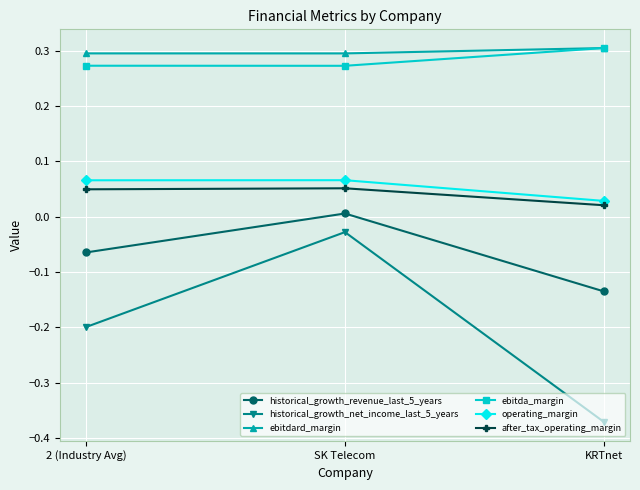

Is the value of historical_growth_revenue_last_5_years at KRTnet greater than the value of historical_growth_net_income_last_5_years at SK Telecom?

No